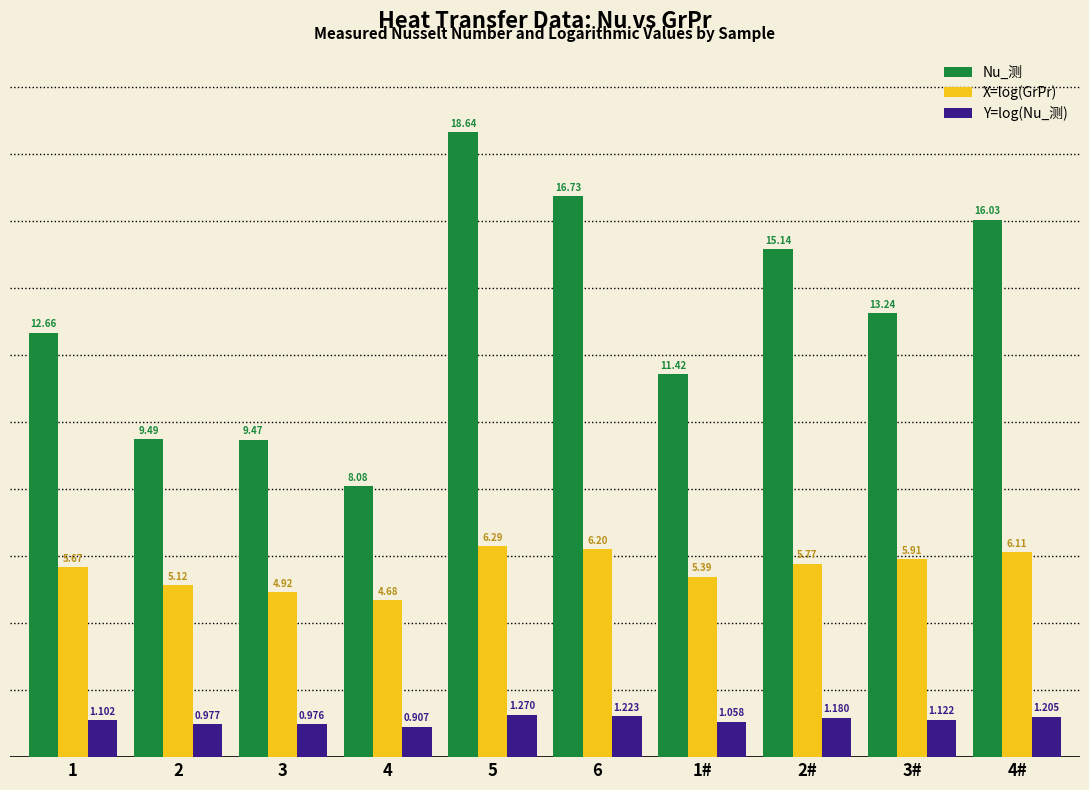

What is the approximate value of X=log(GrPr) at 3#?

5.9